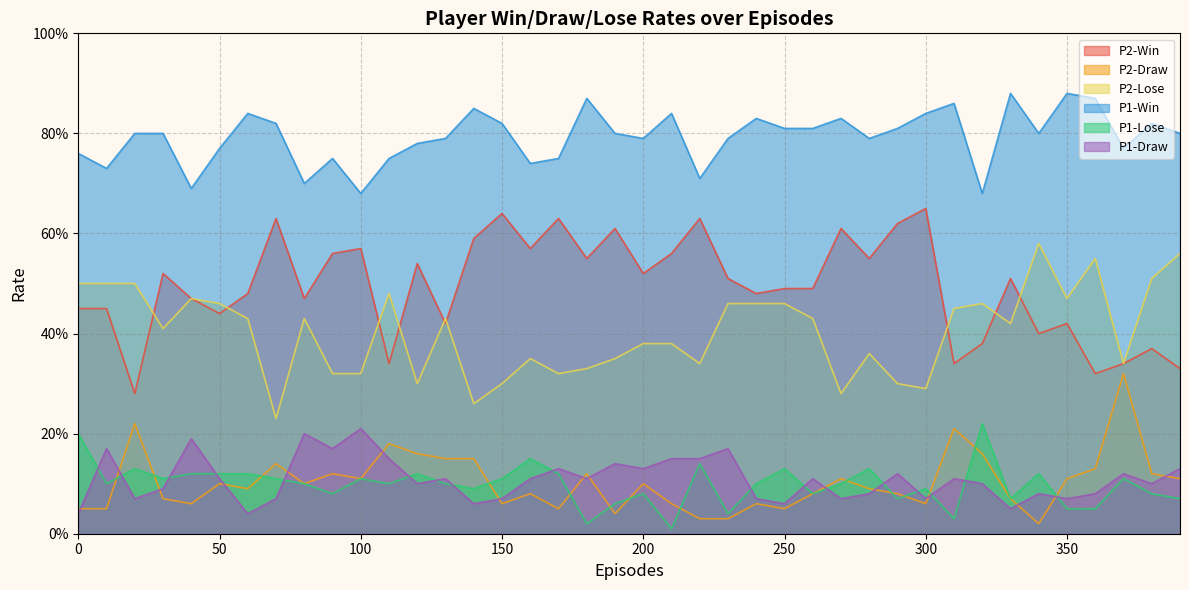

Which series has the largest total across all categories?

P1-Win